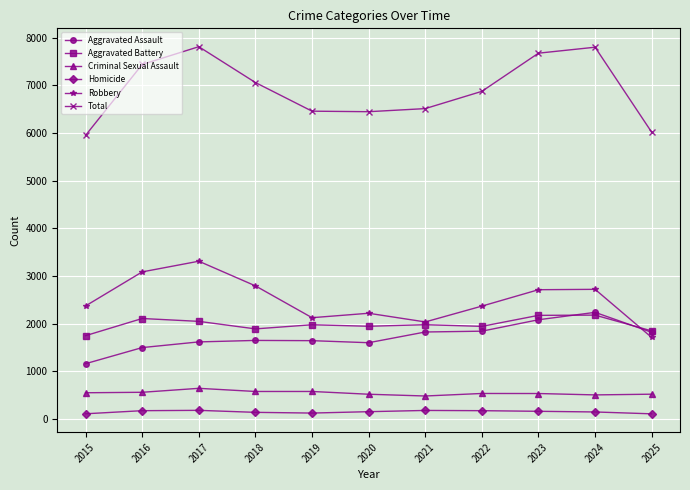

Which series has the largest range (max minus min)?

Total